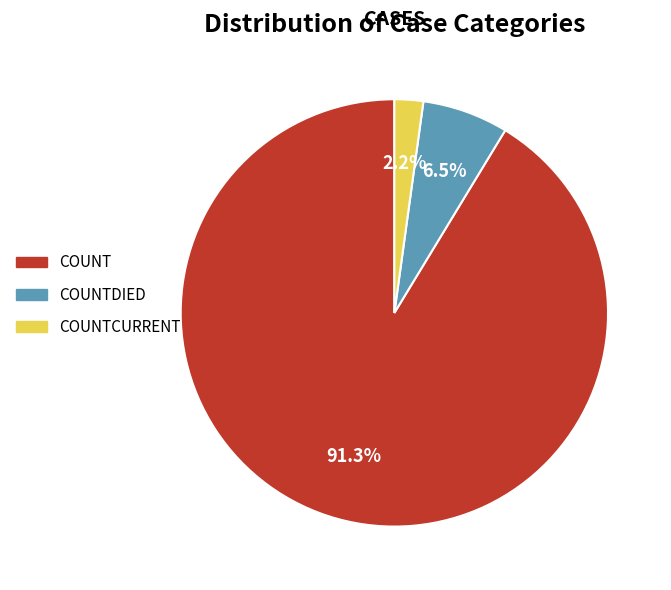

Rank the categories by value from lowest to highest.

COUNTCURRENT, COUNTDIED, COUNT